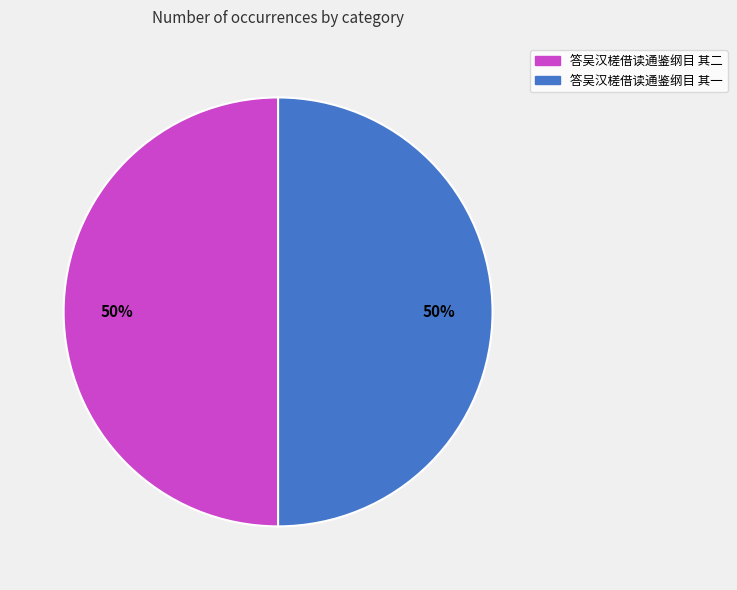

To the nearest percent, what is the combined percentage of 答吴汉槎借读通鉴纲目 其二 and 答吴汉槎借读通鉴纲目 其一?

100%